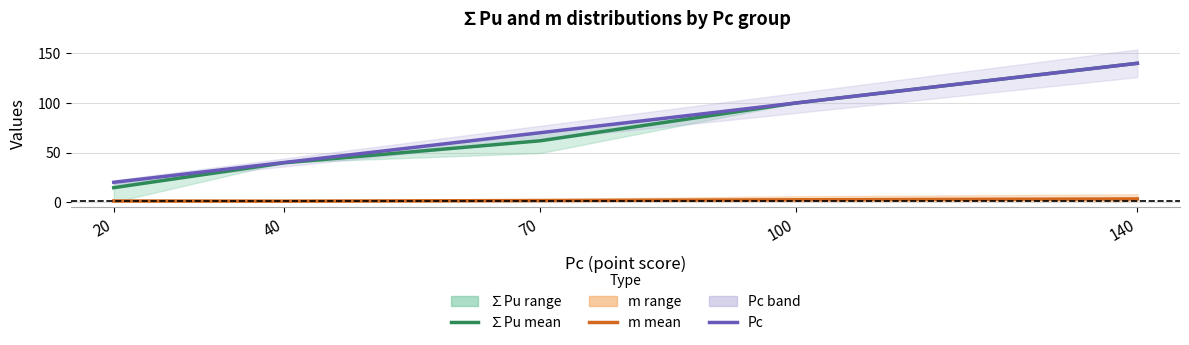

Rank the series by their maximum value, from highest to lowest.

∑Pu mean, Pc, m mean